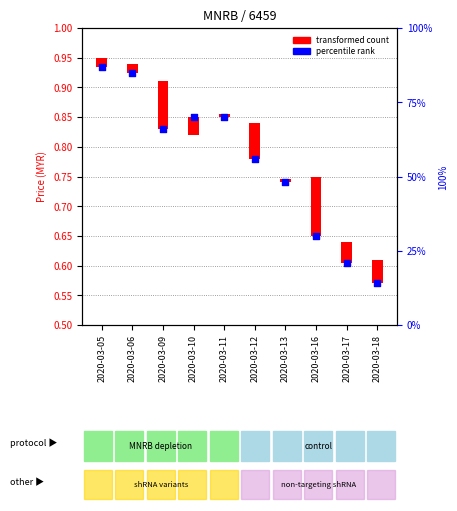

Between 2020-03-16 and 2020-03-18, which is larger?

2020-03-16